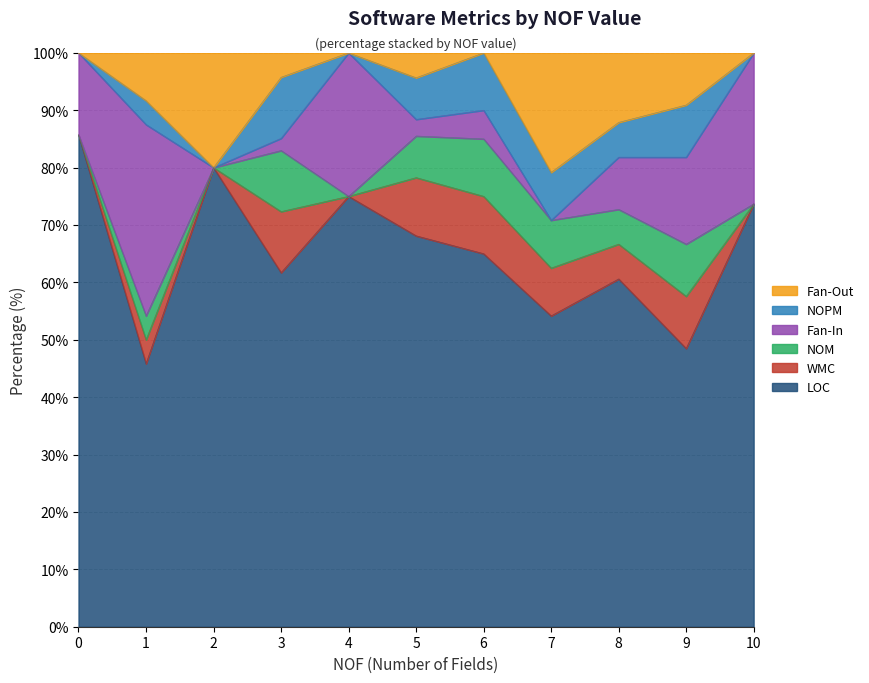

What is the highest value of the LOC series?

85.7